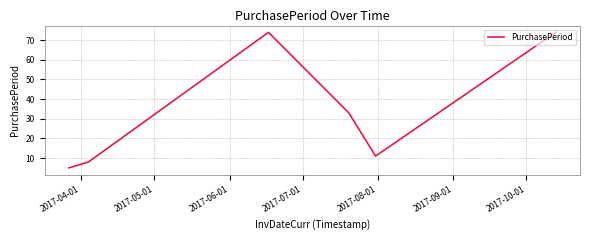

Does the chart display data point markers on the line(s)?

No